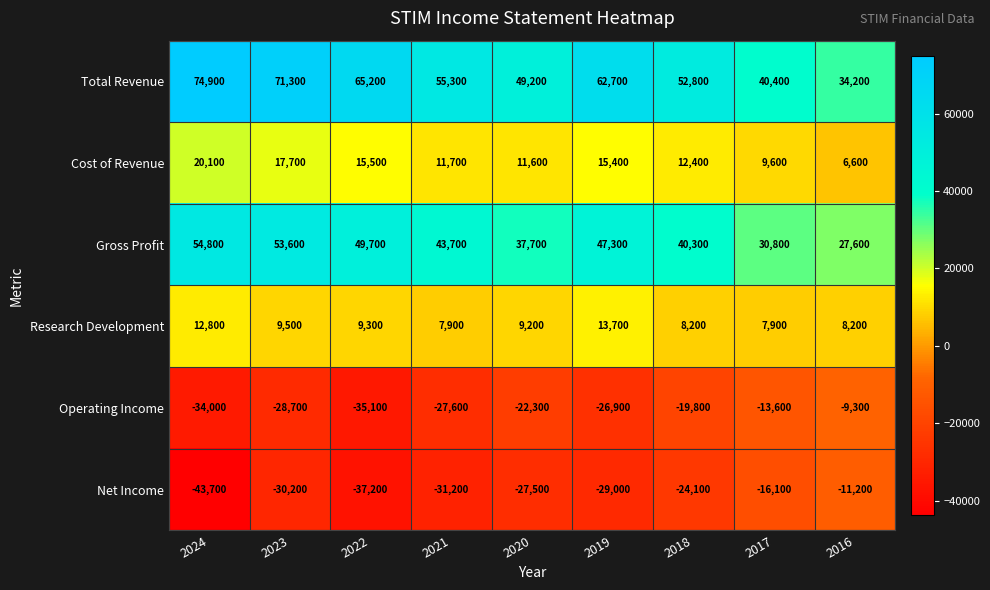

How many data points in Net Income are less than -29000?

4